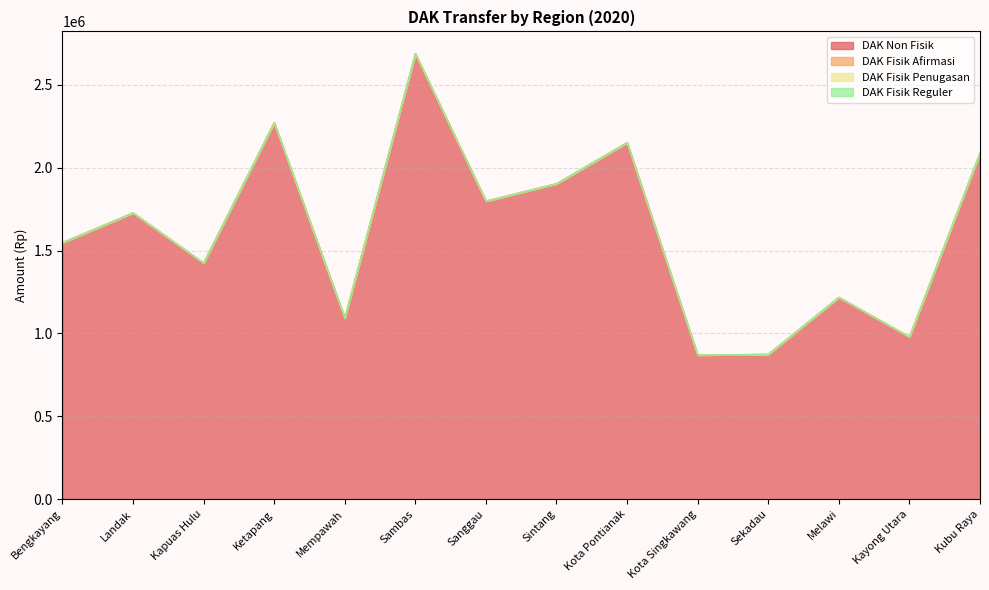

At which label does DAK Non Fisik first exceed 1727335?

Ketapang